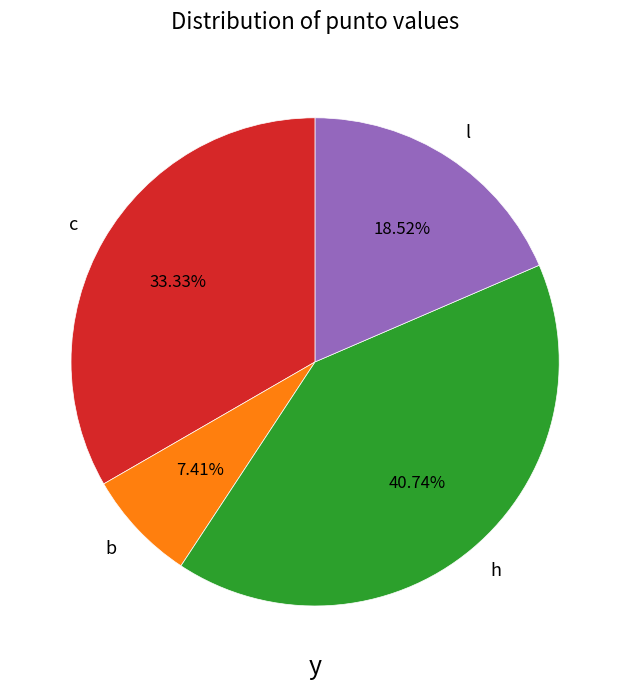

Count the number of slices in the pie.

4